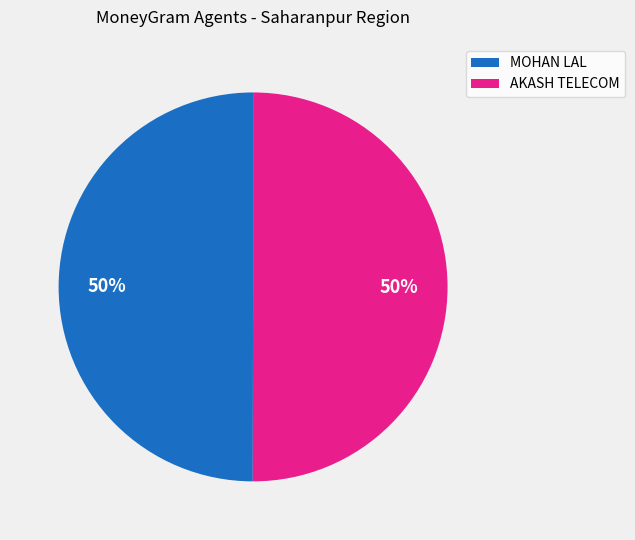

To the nearest percent, what is the average slice percentage?

50%